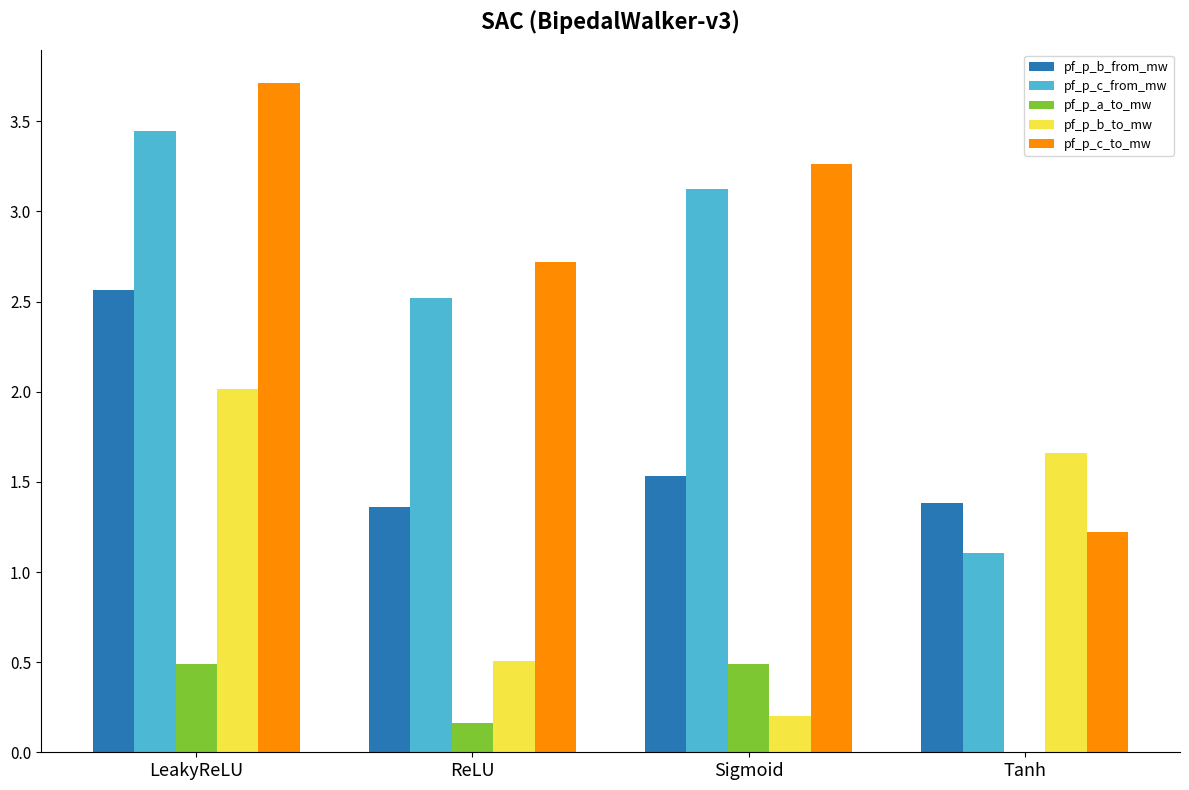

The pf_p_b_to_mw series shows 0.2 at Sigmoid. True or false?

True